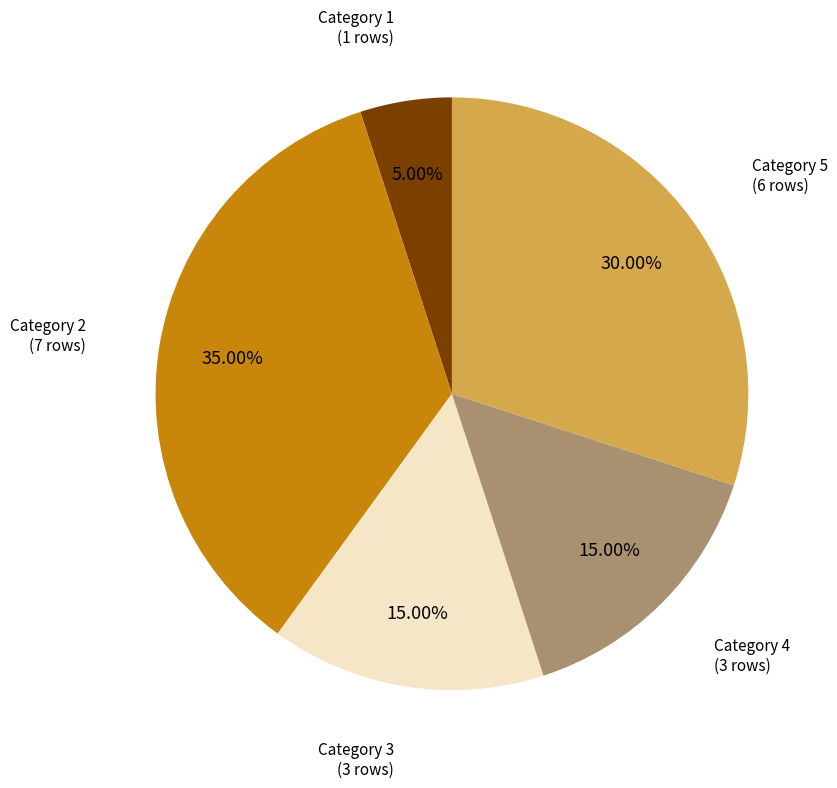

What is the ratio of the value at Category 1 to the value at Category 4?

0.3